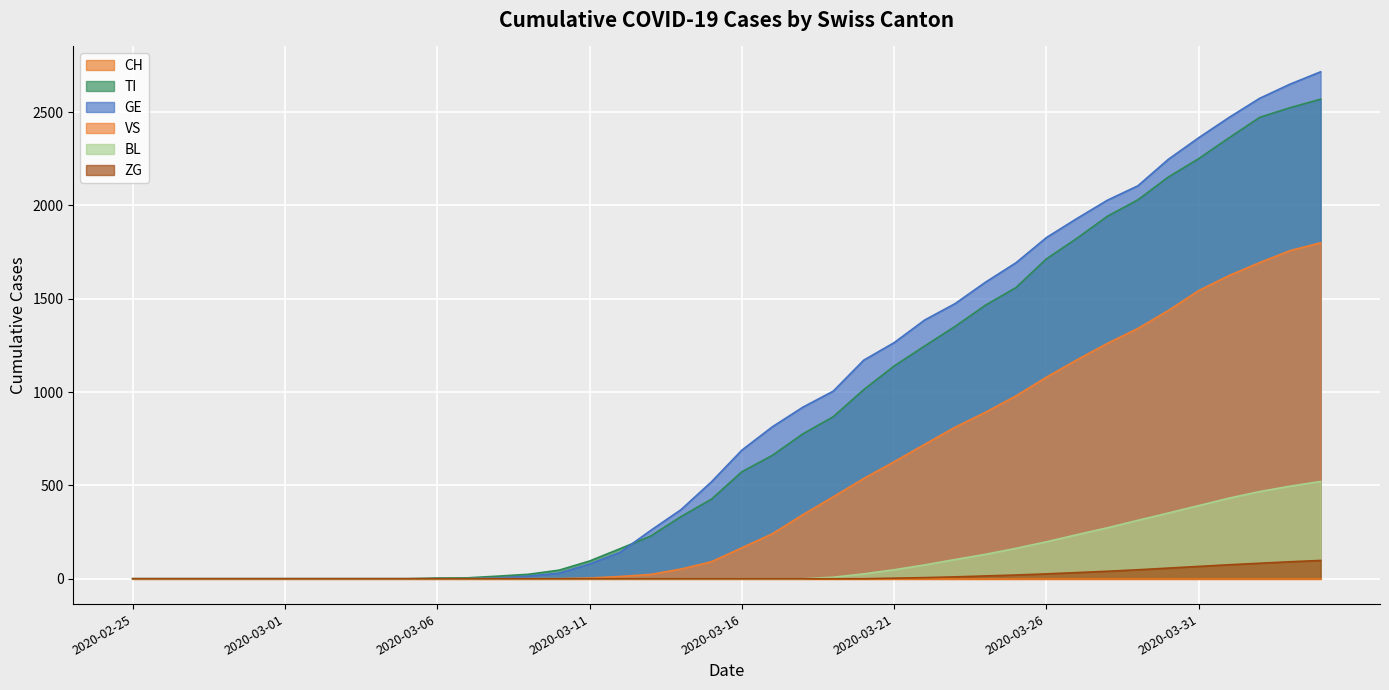

True or false: BL has a value of -306 at 2020-03-01.

False